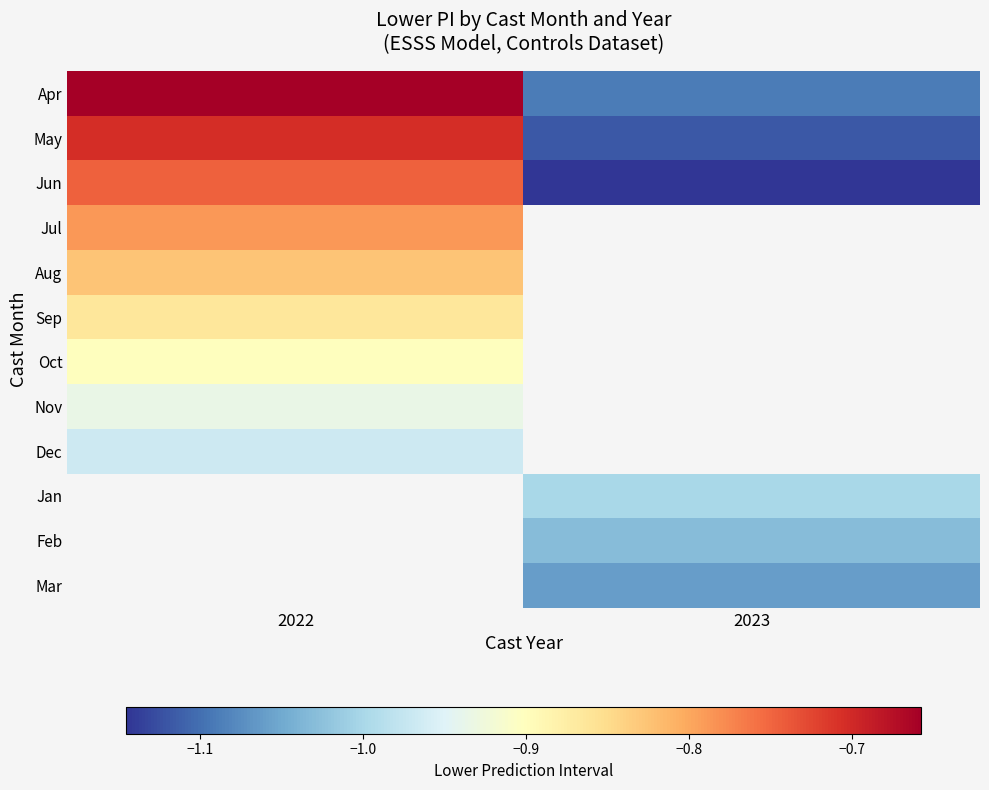

How many data points does each series have?

2